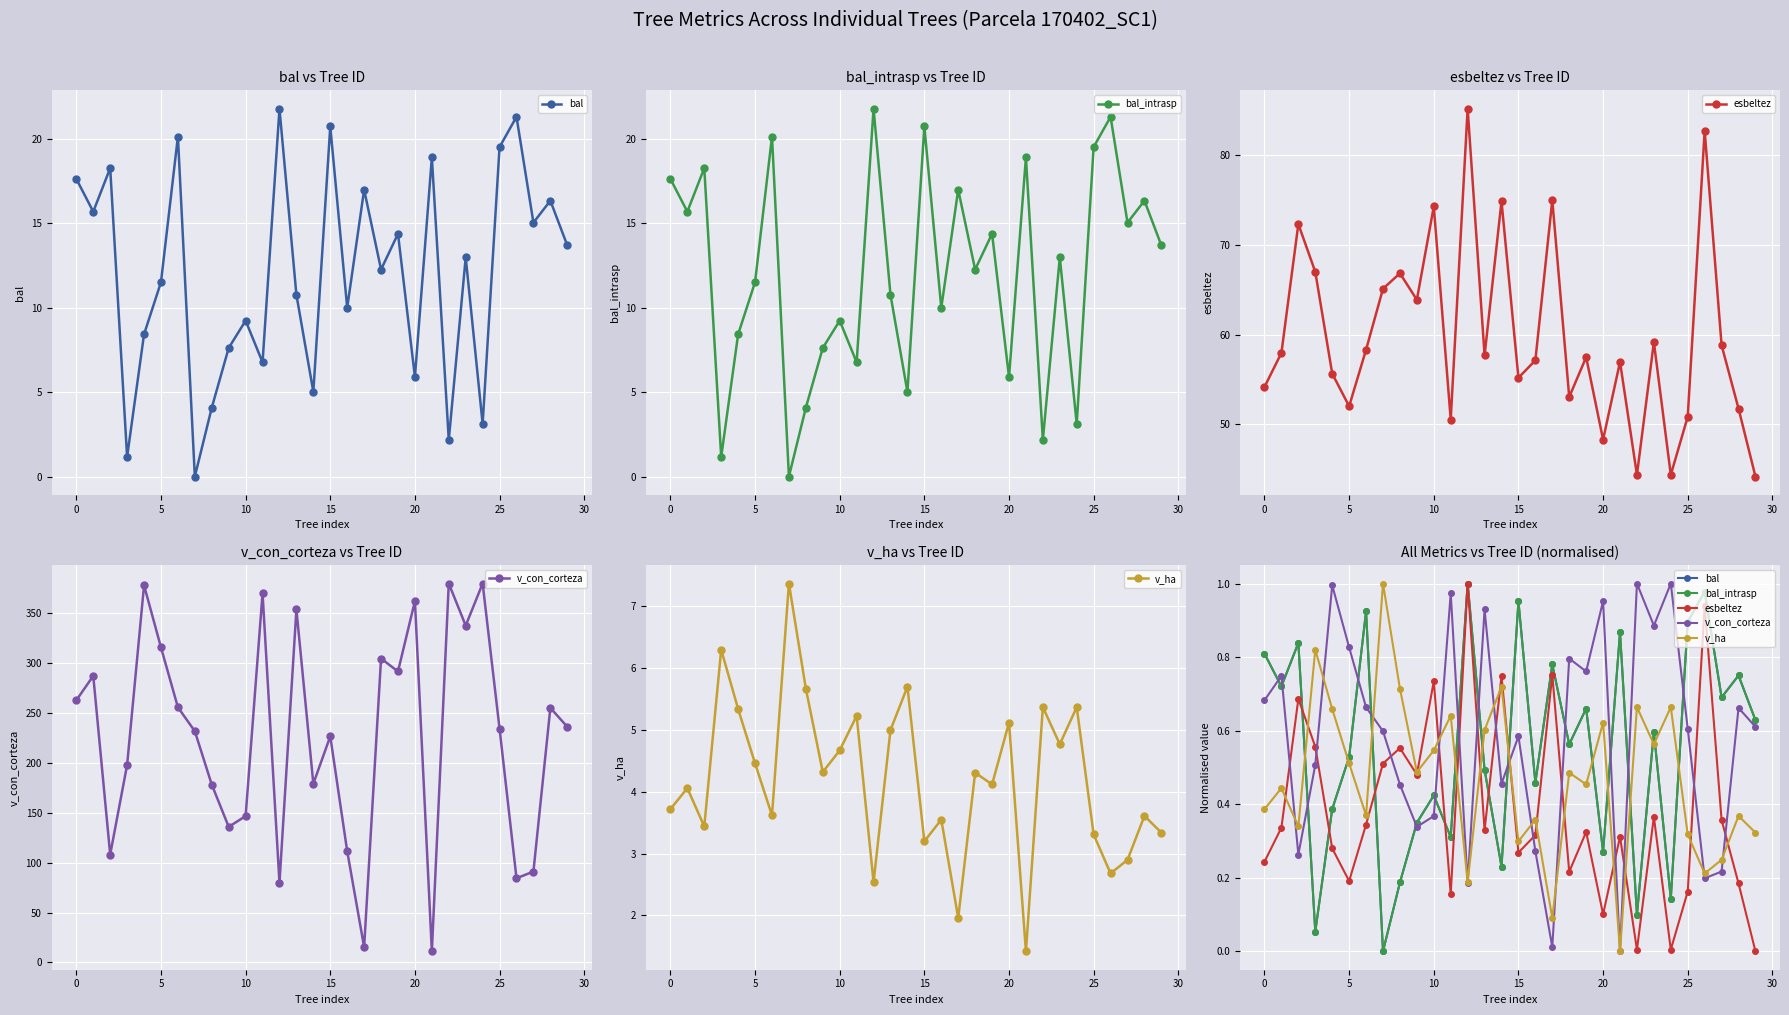

True or false: v_con_corteza has a value of 0.6 at 35.

False